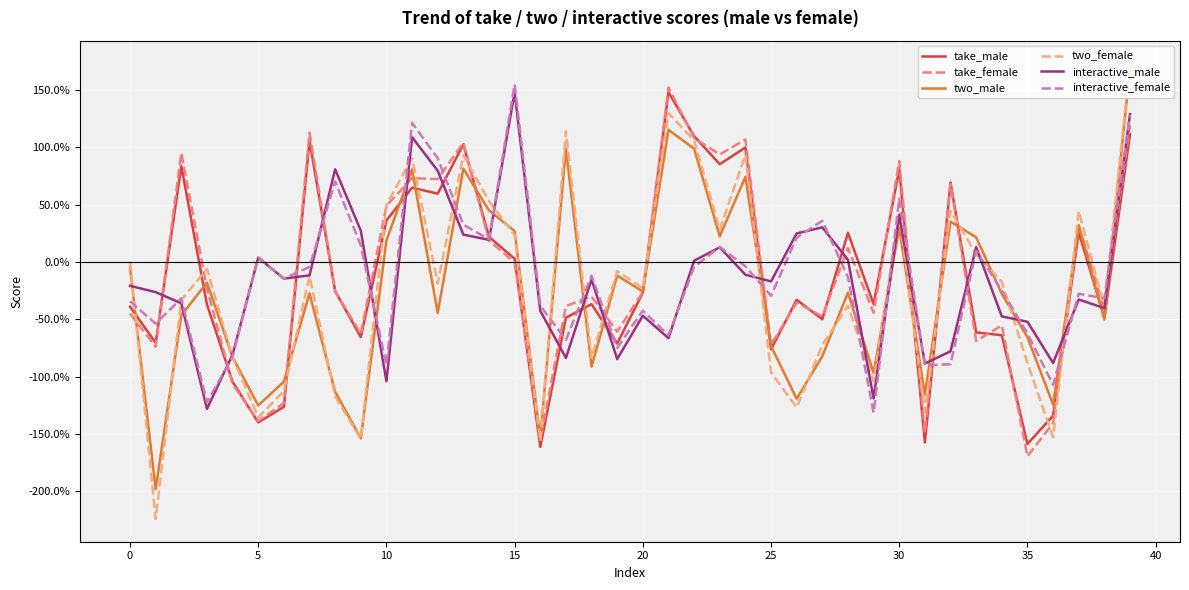

Is this an area chart (filled region under the line)?

No